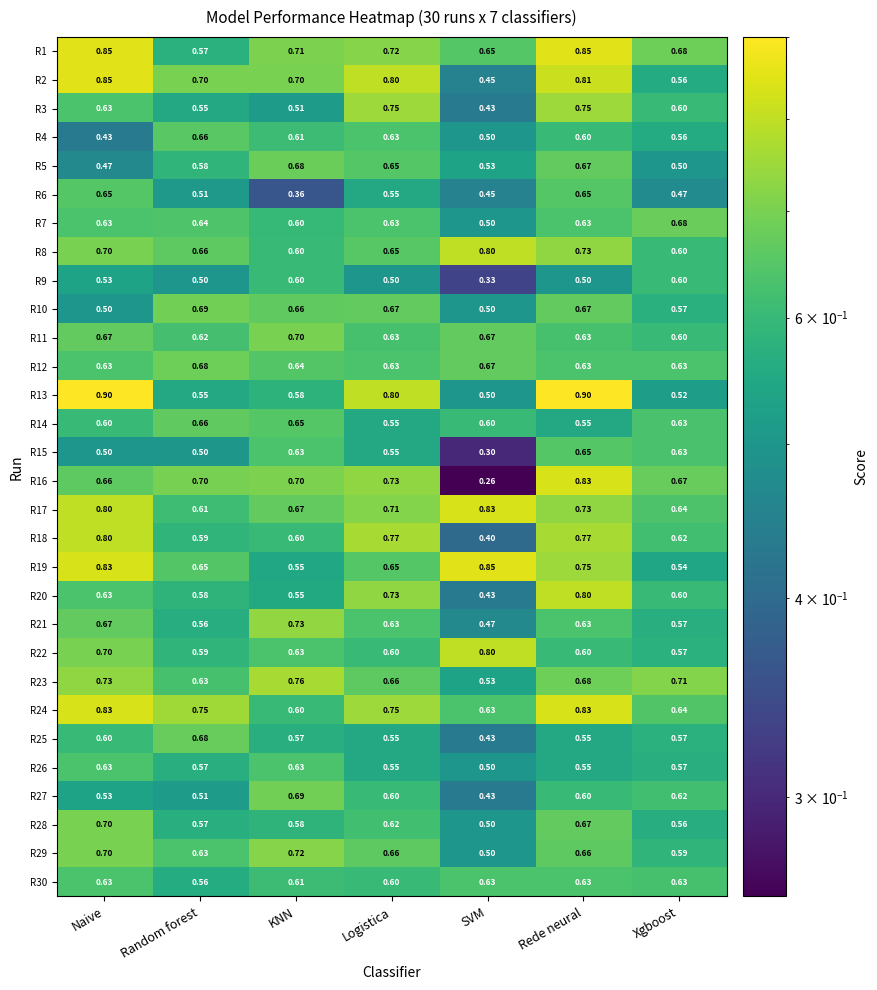

At how many categories does at least one series exceed 0?

7